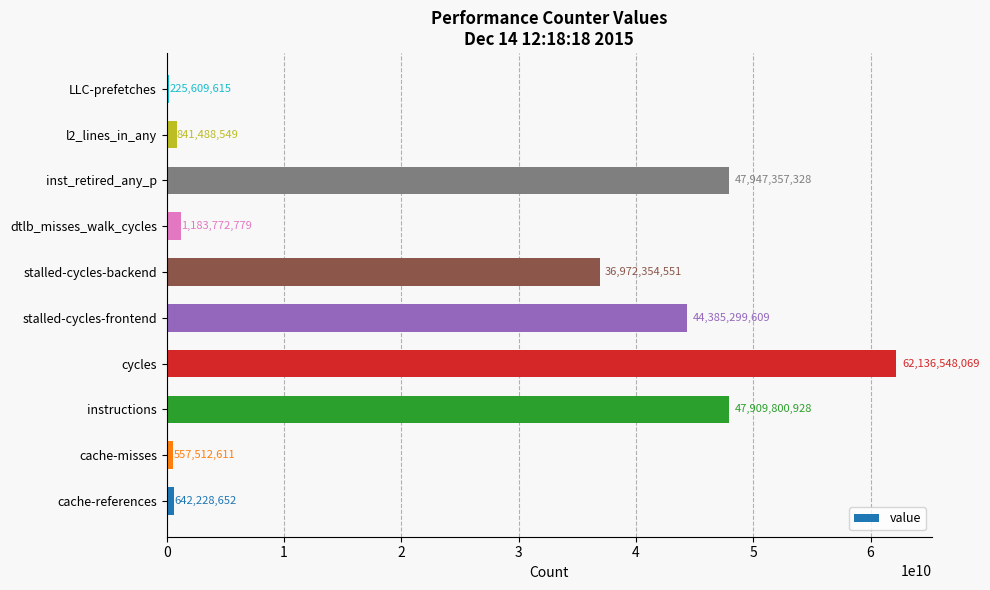

Reading top to bottom, extract all data points from this chart.

225609615	841488549	47947357328	1183772779	36972354551	44385299609	62136548069	47909800928	557512611	642228652